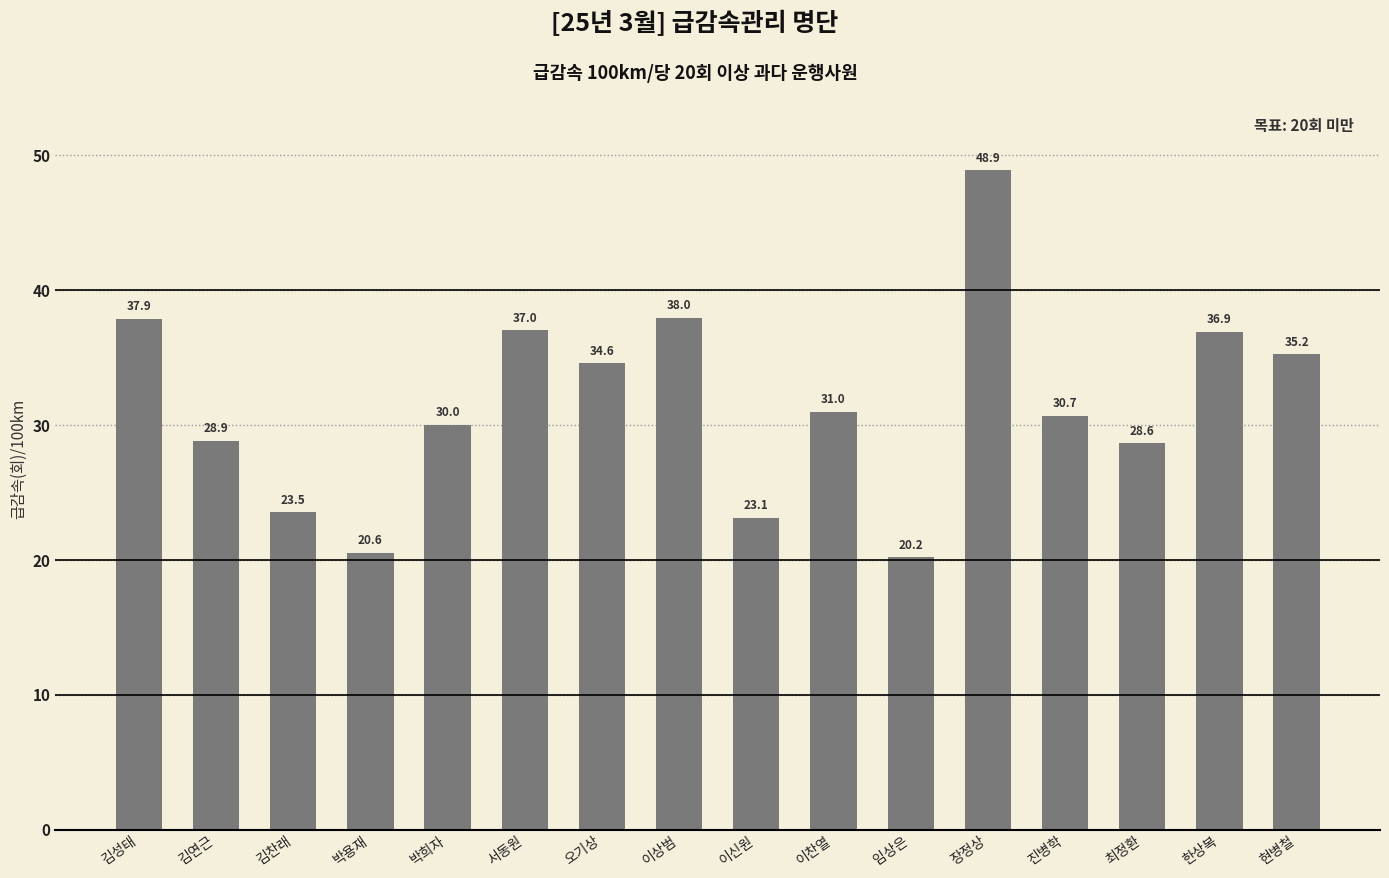

True or false: the data shows 50.9 at 김연근.

False